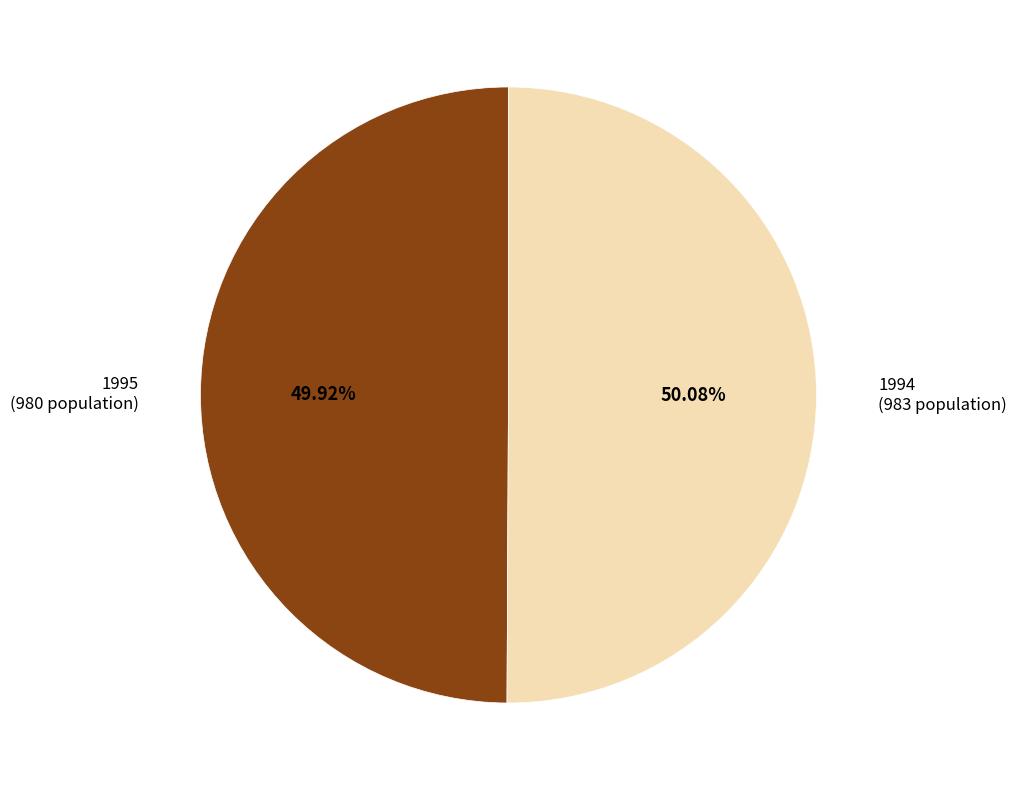

To the nearest percent, what percentage of the pie is 1994?

50%